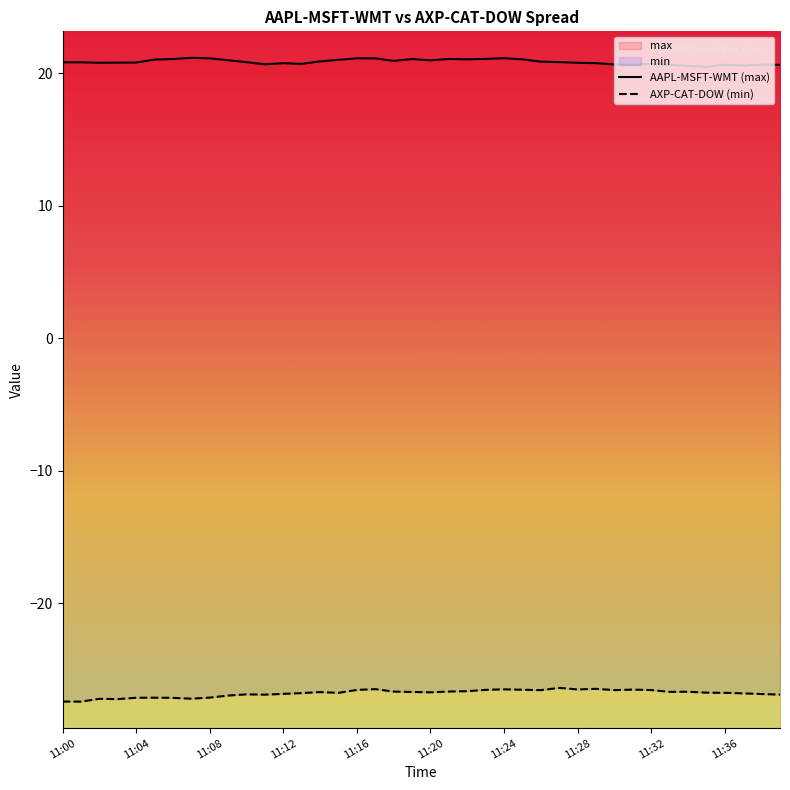

Reading right to left, transcribe all the data shown in this chart.

AAPL-MSFT-WMT (max): 20.6	20.7	20.6	20.7	20.5	20.6	20.6	20.7	20.7	20.7	20.8	20.8	20.8	20.9	21.1	21.1	21.1	21.1	21.1	21.0	21.1	20.9	21.1	21.1	21.0	20.9	20.7	20.8	20.7	20.8	21.0	21.1	21.2	21.1	21.0	20.8	20.8	20.8	20.8	20.8
AXP-CAT-DOW (min): -26.9	-26.8	-26.8	-26.8	-26.7	-26.7	-26.7	-26.5	-26.5	-26.5	-26.5	-26.5	-26.4	-26.5	-26.5	-26.5	-26.5	-26.6	-26.7	-26.7	-26.7	-26.7	-26.5	-26.5	-26.8	-26.7	-26.8	-26.8	-26.9	-26.9	-27.0	-27.1	-27.2	-27.1	-27.1	-27.1	-27.2	-27.2	-27.4	-27.4